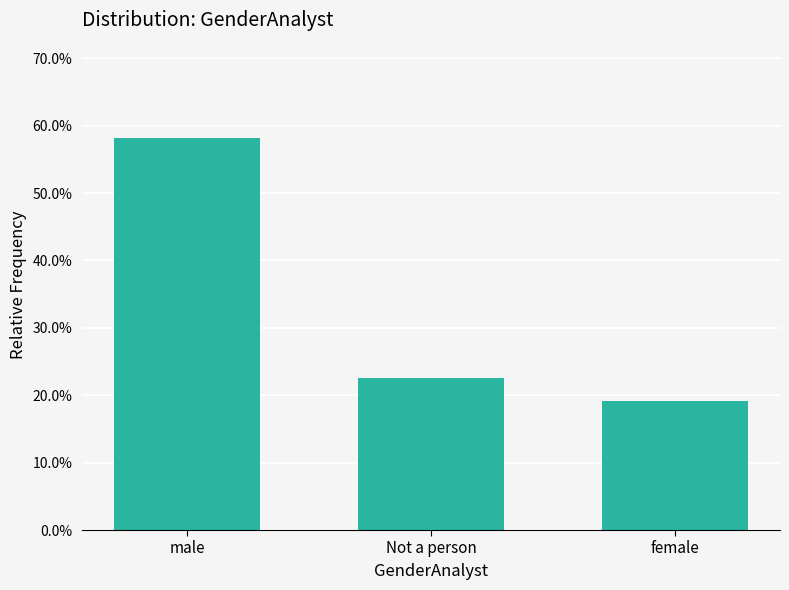

Which label corresponds to the largest value in the chart?

male